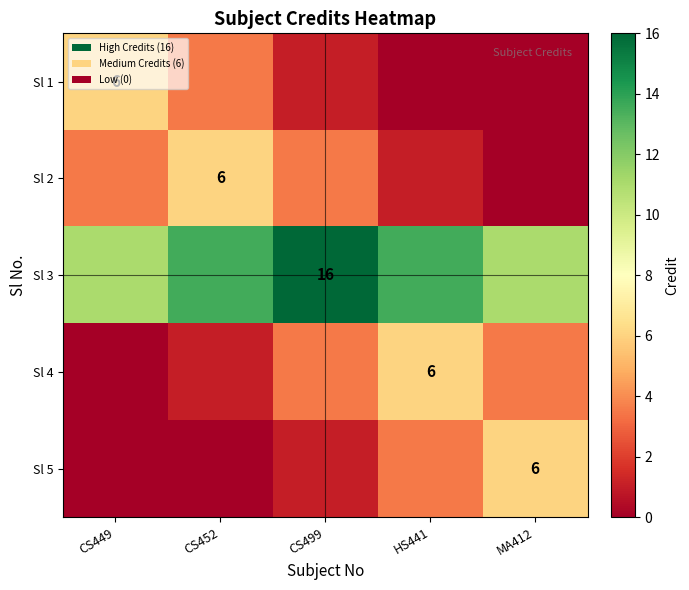

Is it true that Sl 2 equals 10.0 at CS452?

False